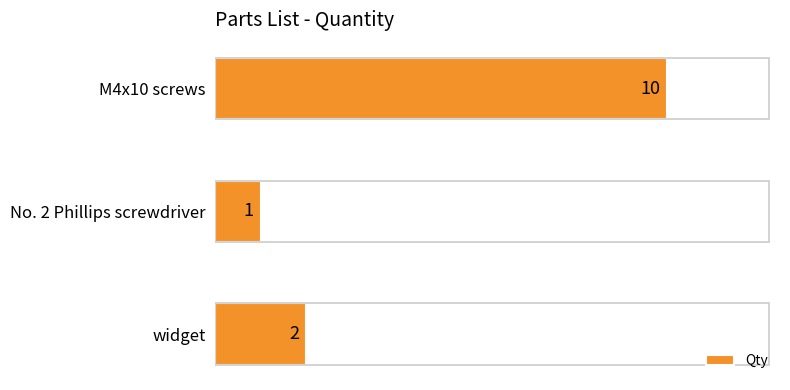

Count the number of data series in this chart.

1